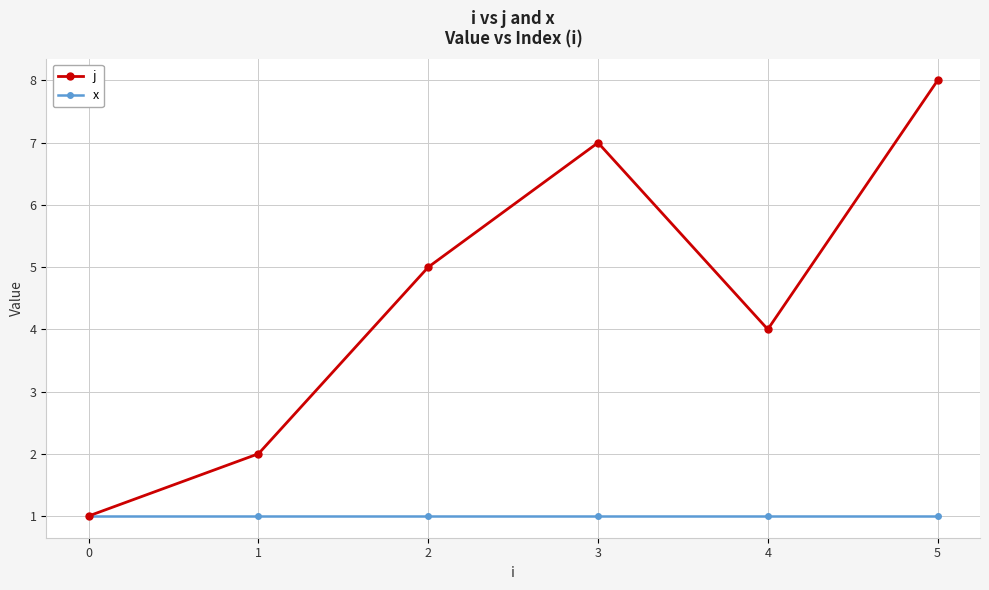

Is the value of x at 5 greater than the value of j at 3?

No